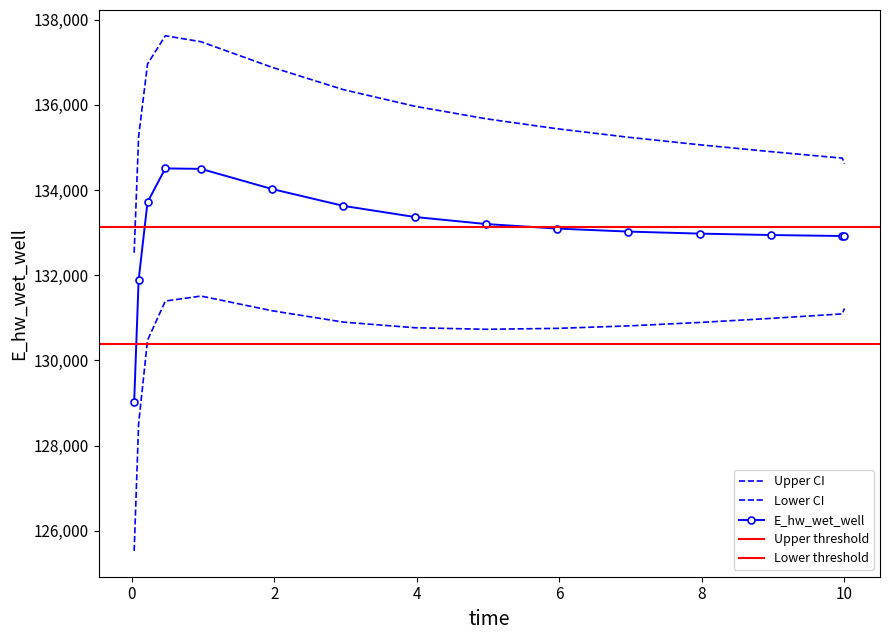

Between 9.96875 and 0.03125, which is larger?

9.96875